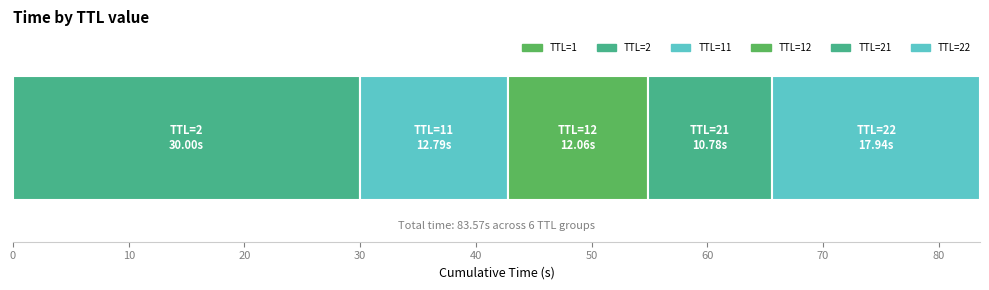

How many distinct data groups are displayed?

6